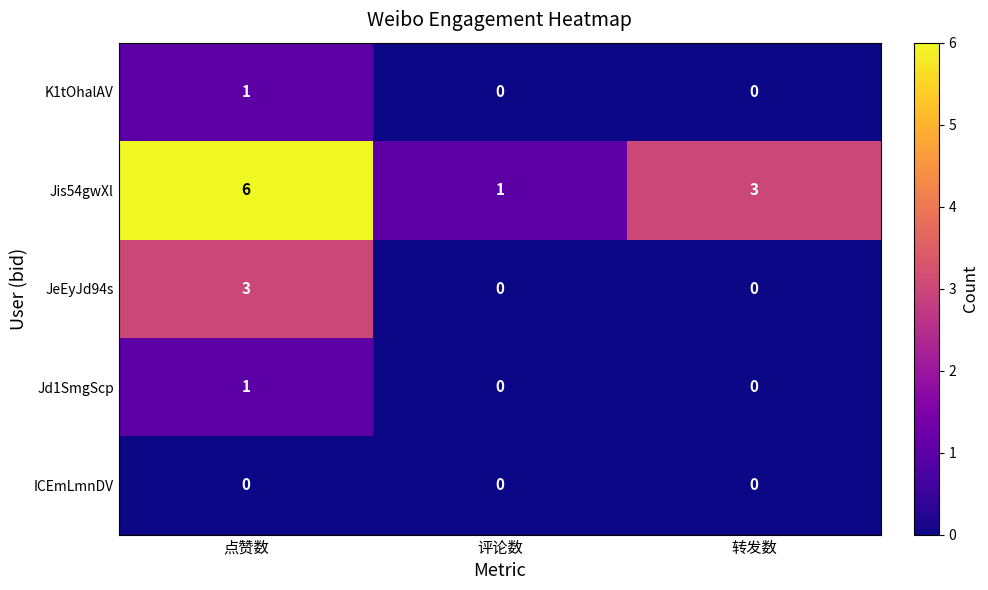

How many K1tOhalAV values are between 0 and 1?

3